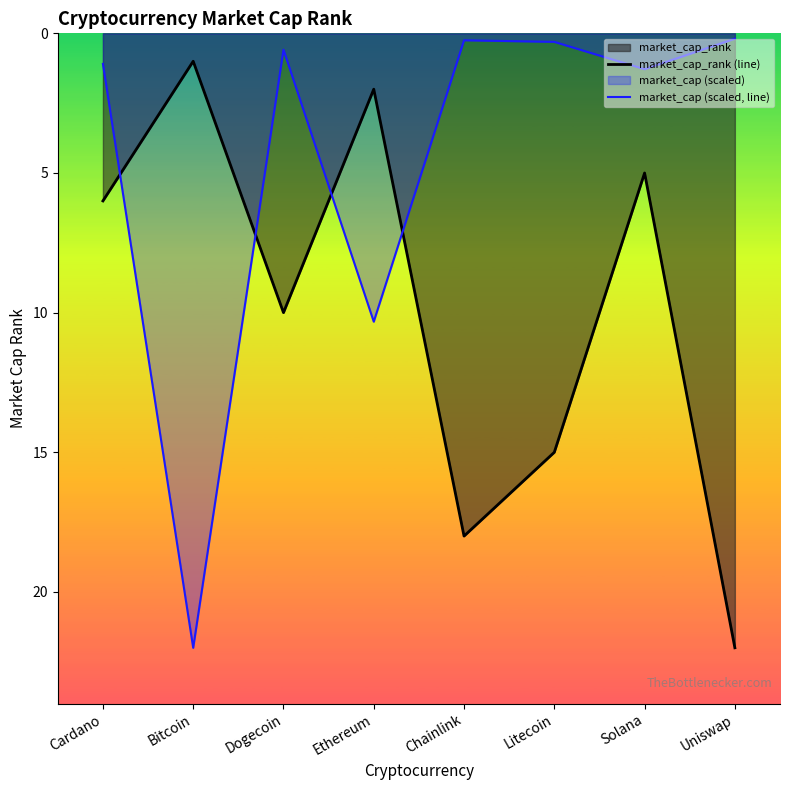

In market_cap (scaled, line), how many points are higher than both neighbors (excluding endpoints)?

3